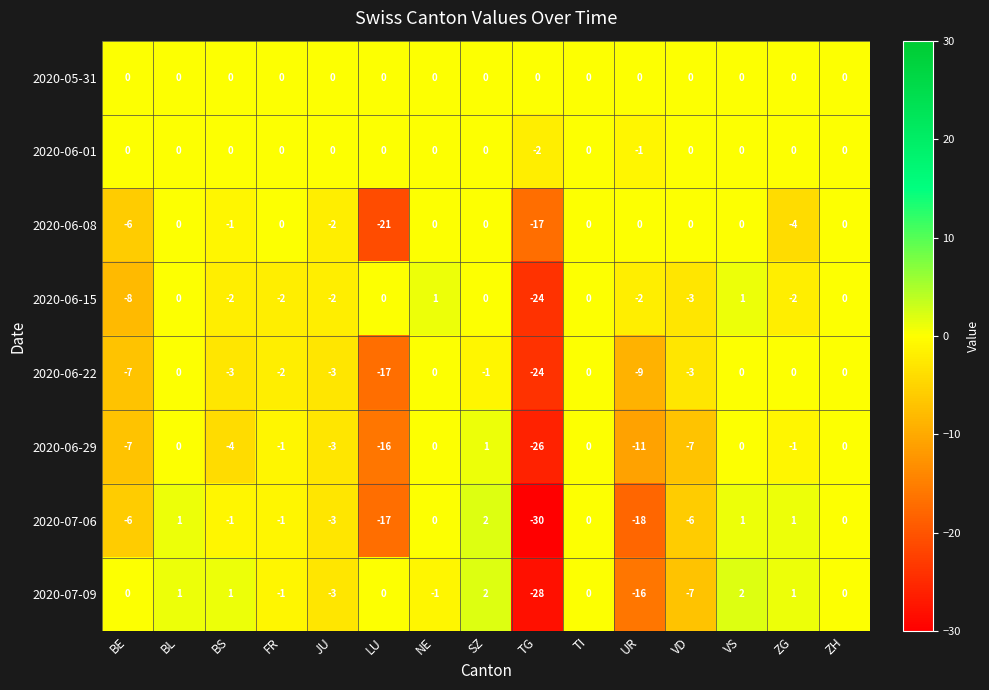

Between TG and TI, which series saw the biggest shift?

2020-07-06